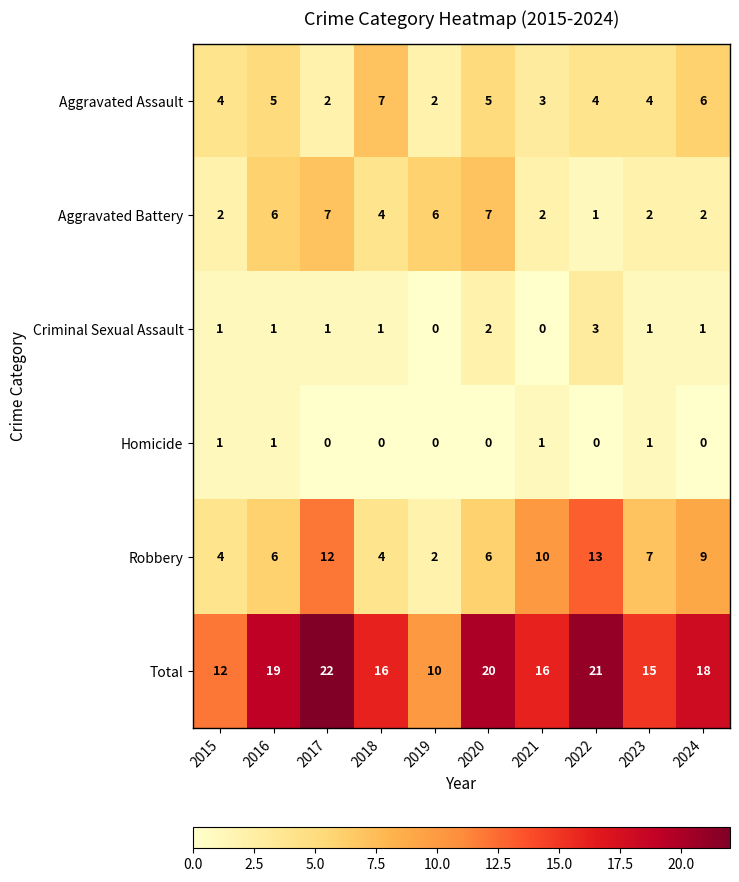

What is the sum of all Aggravated Battery values?

39